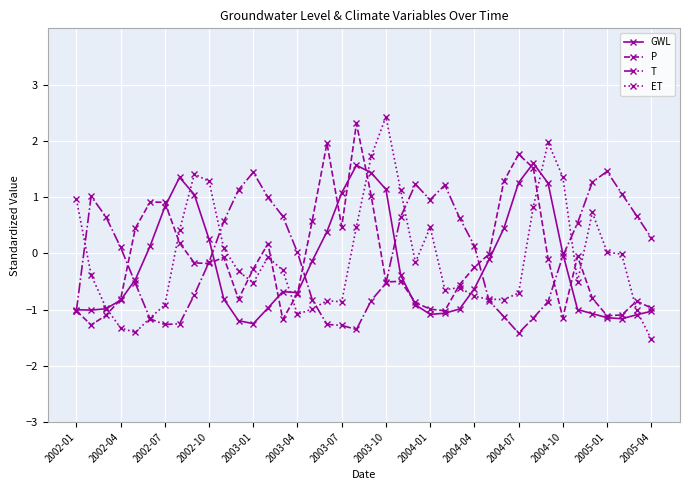

Count the number of categories in the chart.

40